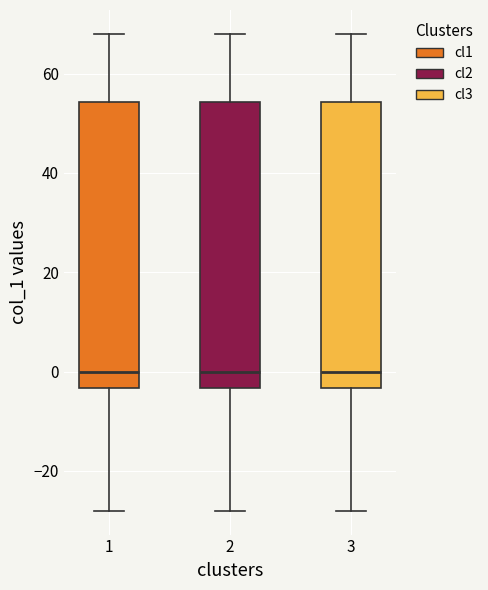

Reading left to right, read every box against the y-axis: the position of its median line, the range the box covers, and the ends of its whiskers. The values are not printed on the chart, so give them approximately, as read against the axis.

1: median 0, box -4 to 54, whiskers -28 to 68
2: median 0, box -4 to 54, whiskers -28 to 68
3: median 0, box -4 to 54, whiskers -28 to 68